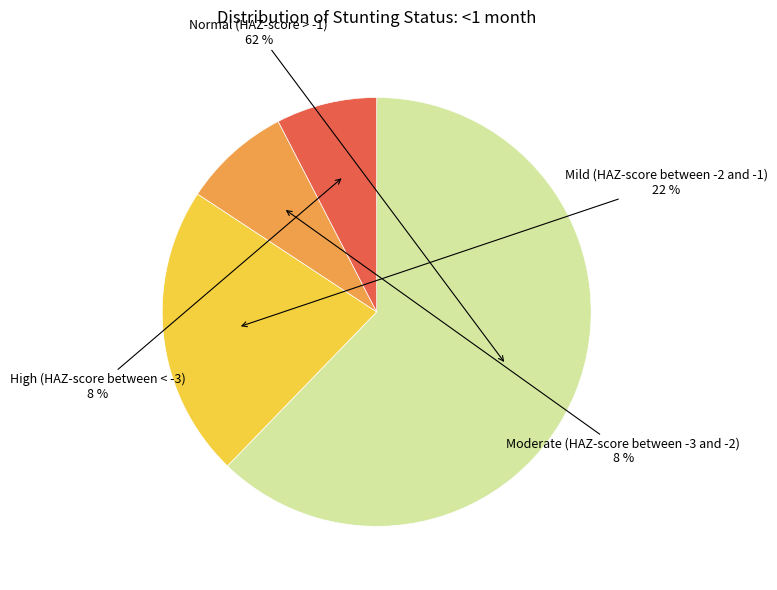

Between Normal (HAZ-score > -1) and Moderate (HAZ-score between -3 and -2), which is larger?

Normal (HAZ-score > -1)